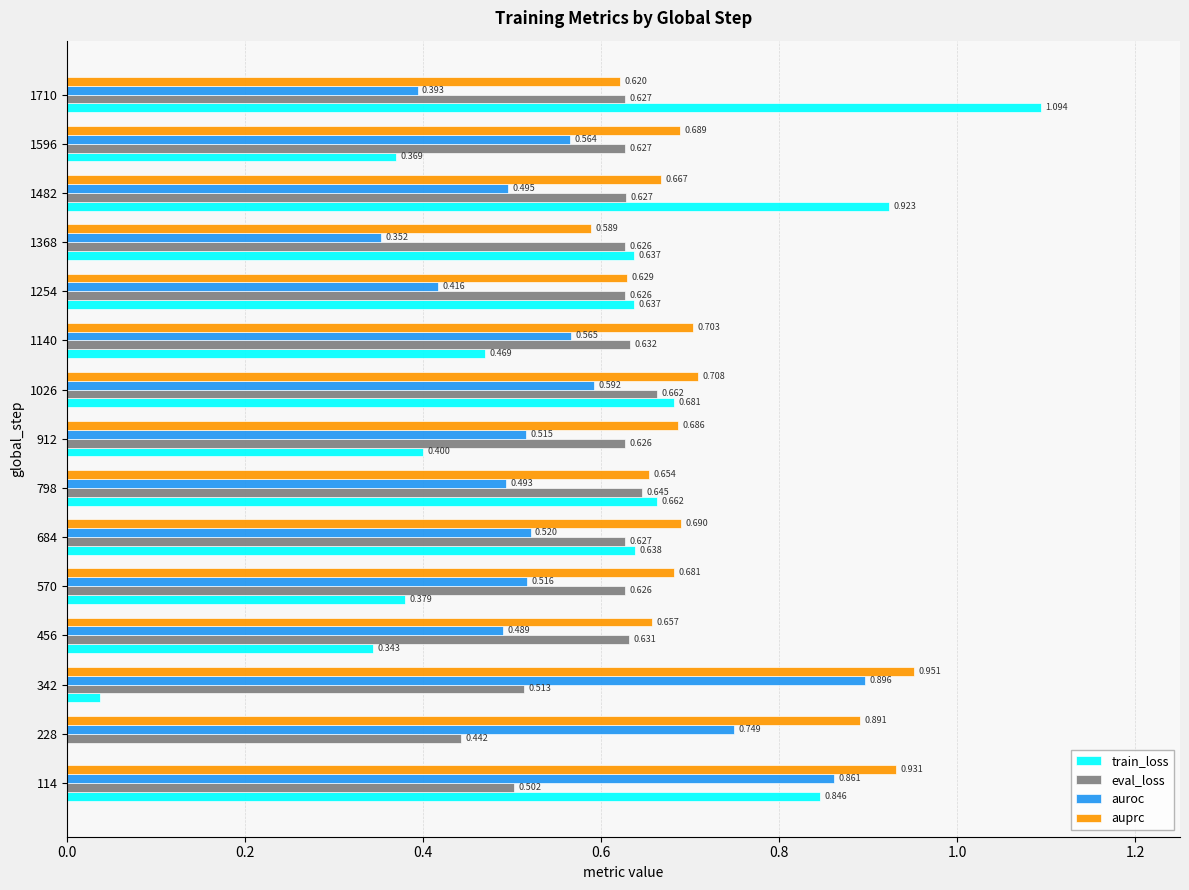

Is the value of auroc at 228 greater than the value of auprc at 1368?

Yes